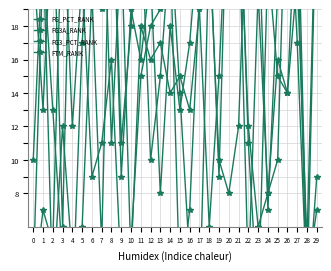

List the labels in order of FTM_RANK value, smallest first.

28, 0, 22, 10, 2, 18, 1, 24, 29, 25, 8, 4, 16, 14, 15, 19, 12, 13, 11, 17, 23, 5, 6, 9, 27, 21, 3, 20, 7, 26